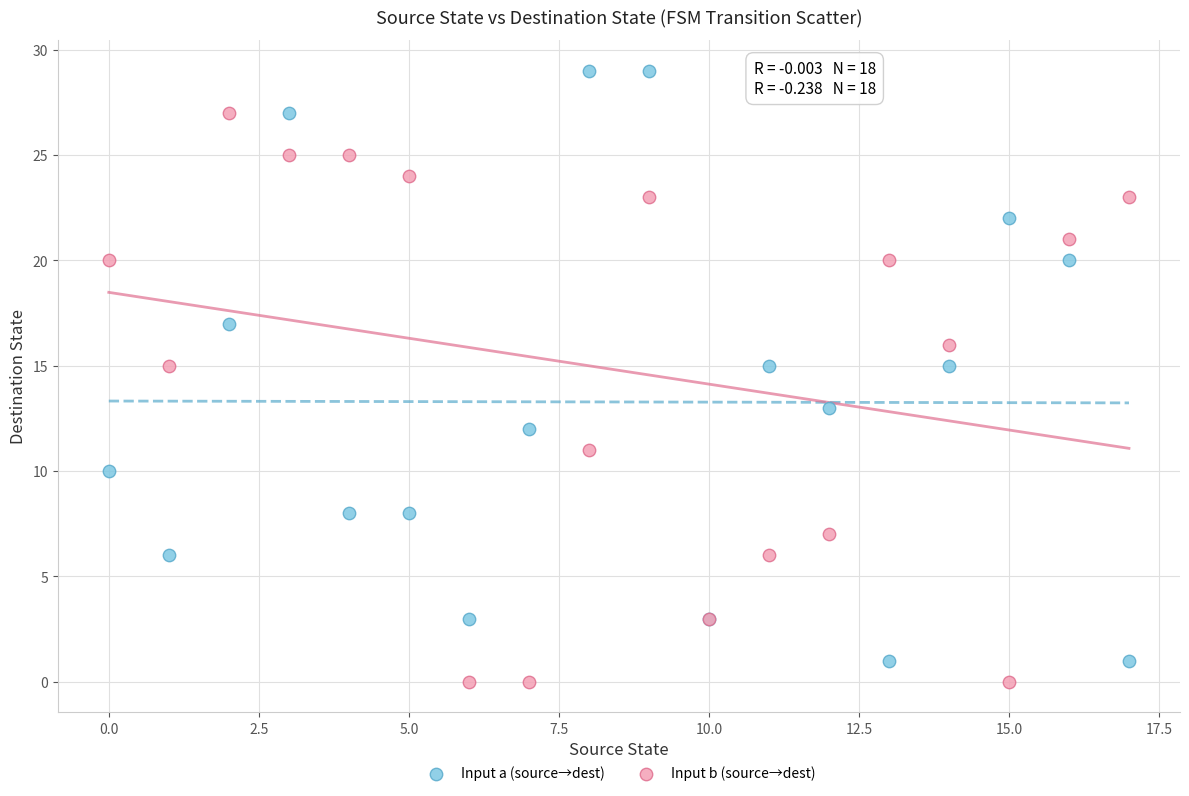

Which series reaches the maximum Y coordinate?

Input a (source→dest)